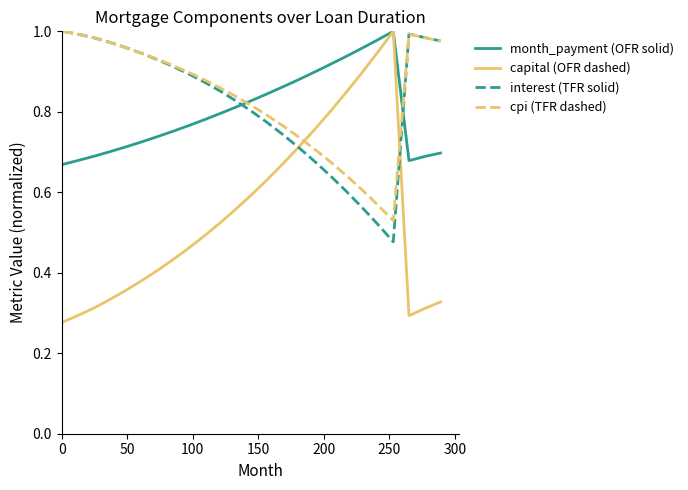

How many intersections are there between month_payment (OFR solid) and cpi (TFR dashed)?

2